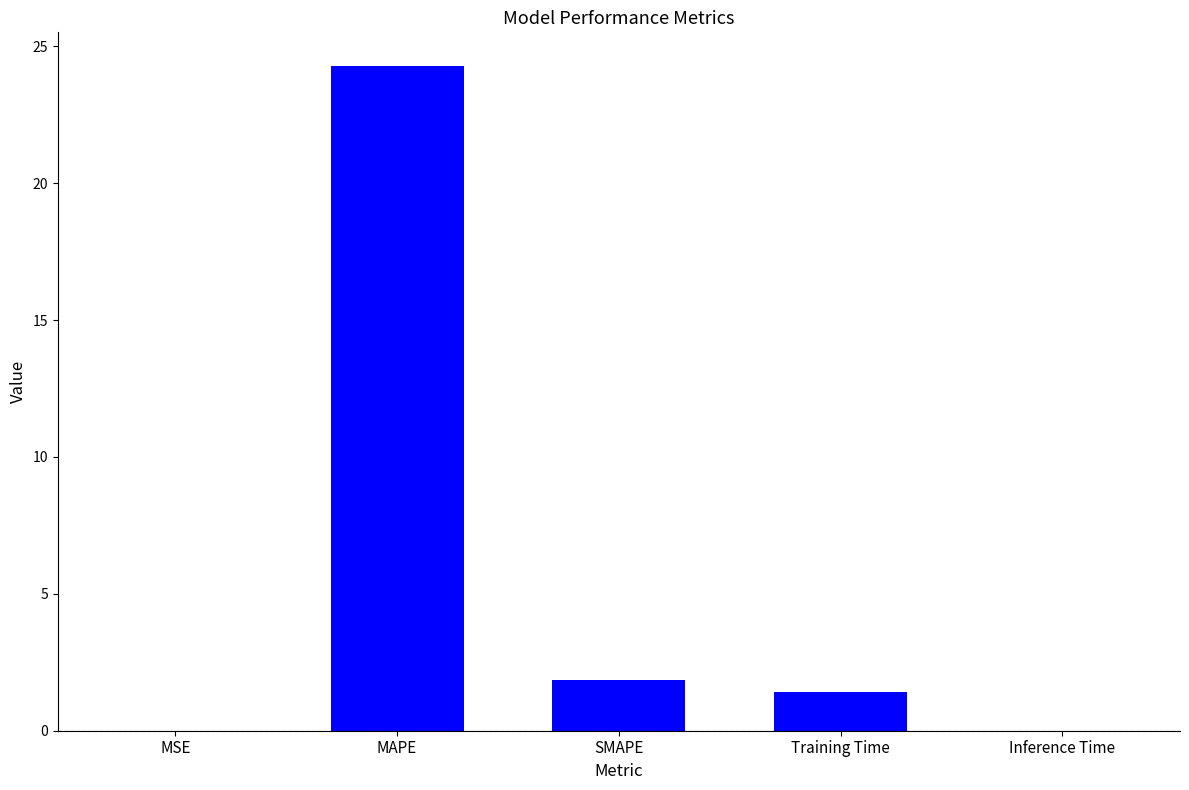

True or false: the data shows 0.0 at Inference Time.

True